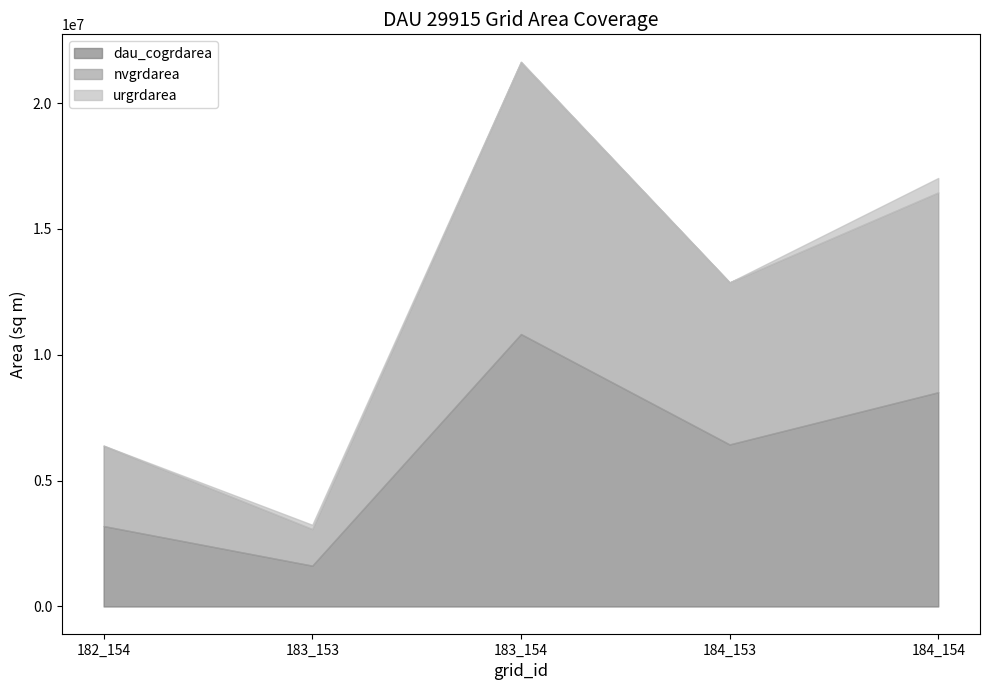

What is the lowest value of the dau_cogrdarea series?

1622700